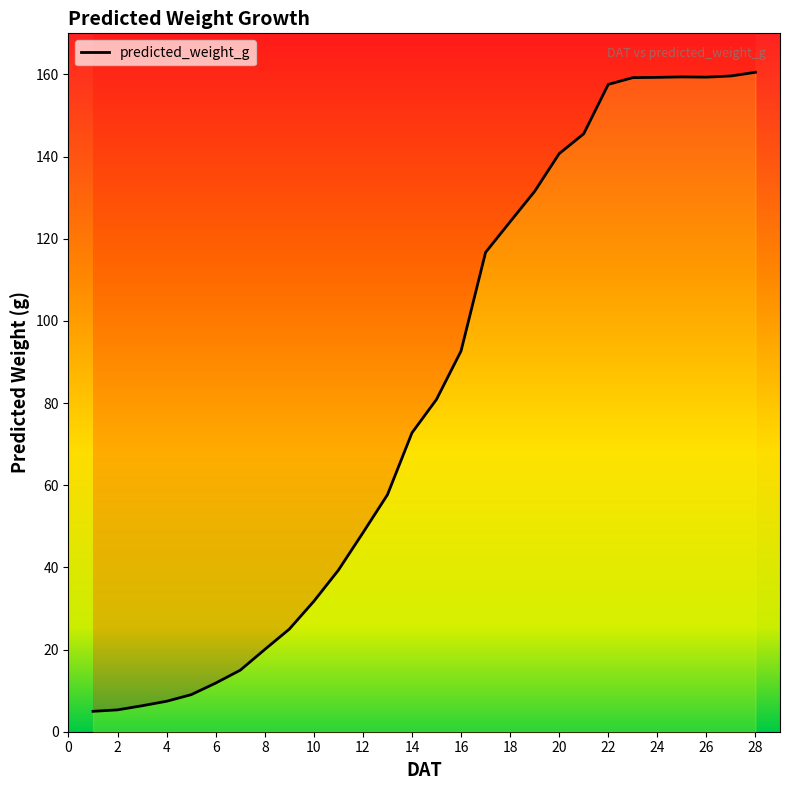

What is the value of the 12th point from the left?

48.4